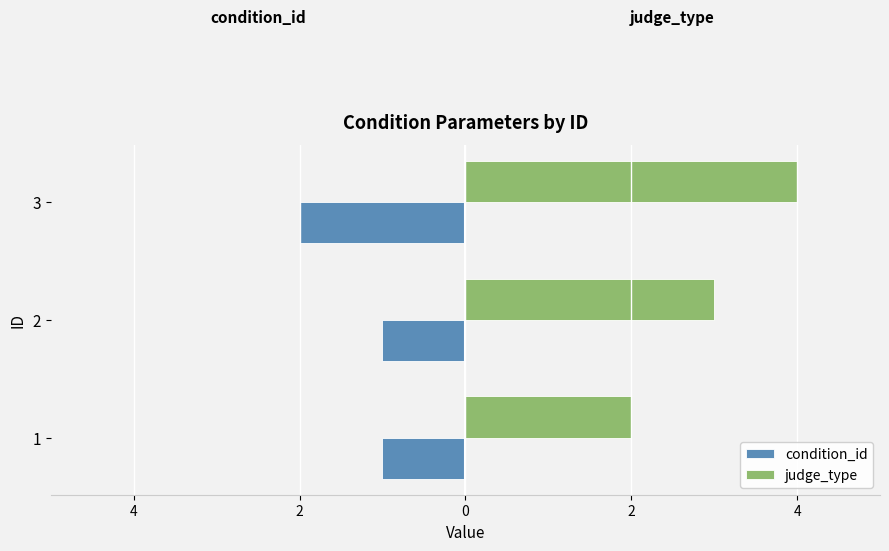

What are all the series names shown in the legend?

condition_id, judge_type